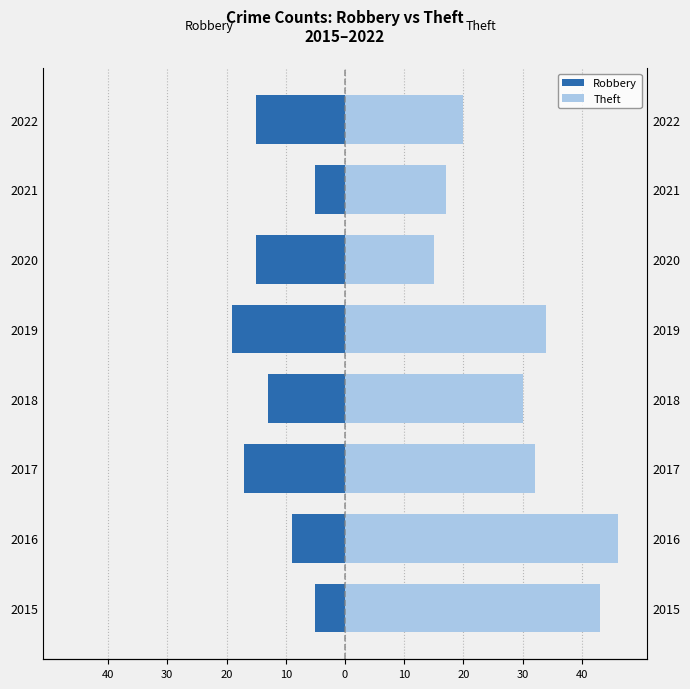

How many distinct data groups are displayed?

2